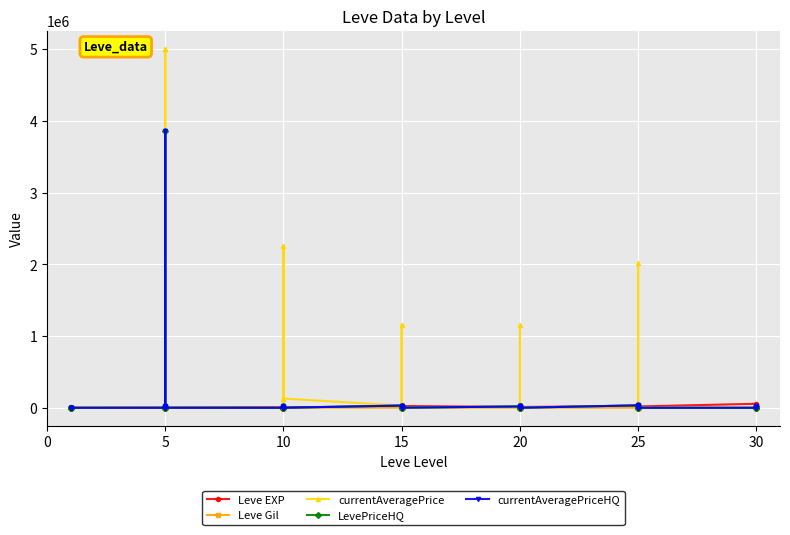

The LevePriceHQ series shows 0.0 at 5. True or false?

True